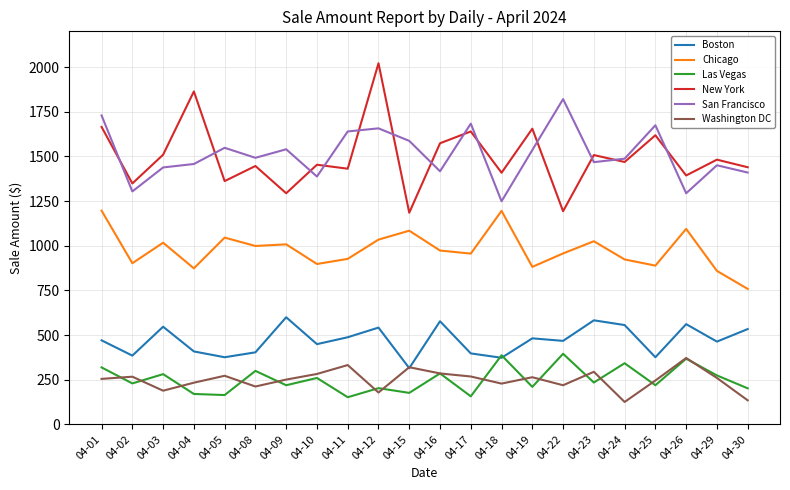

What is the maximum value shown in the chart?

2021.2